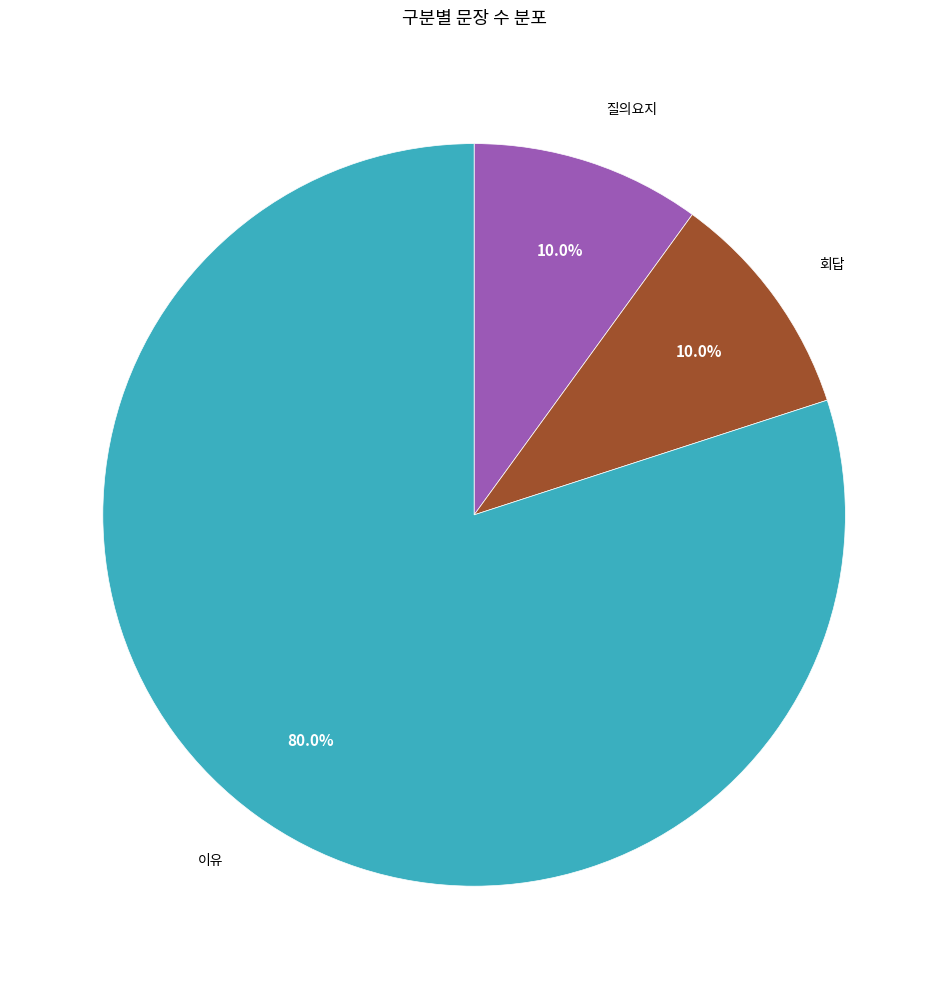

Does any single category account for the majority?

Yes